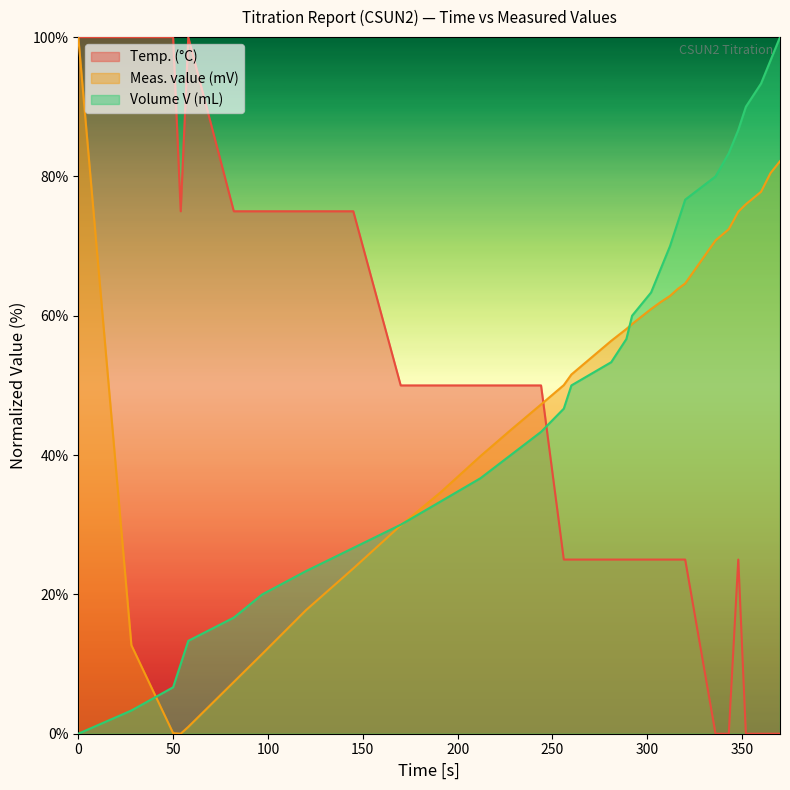

How many lines are shown in the chart?

3